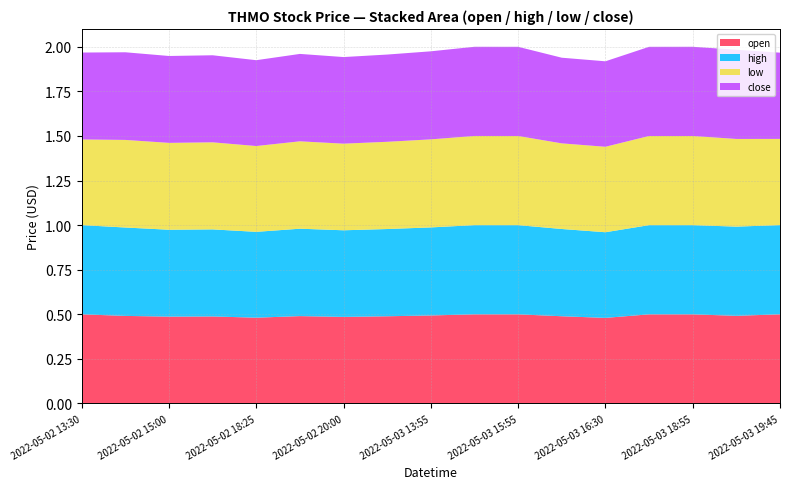

Reading left to right, list all the values displayed in this chart.

open: 2022-05-02 13:30=0.5	2022-05-02 14:05=0.5	2022-05-02 15:00=0.5	2022-05-02 17:20=0.5	2022-05-02 18:25=0.5	2022-05-02 19:00=0.5	2022-05-02 20:00=0.5	2022-05-03 13:35=0.5	2022-05-03 13:55=0.5	2022-05-03 15:30=0.5	2022-05-03 15:55=0.5	2022-05-03 16:20=0.5	2022-05-03 16:30=0.5	2022-05-03 17:25=0.5	2022-05-03 18:55=0.5	2022-05-03 19:35=0.5	2022-05-03 19:45=0.5
high: 2022-05-02 13:30=0.5	2022-05-02 14:05=0.5	2022-05-02 15:00=0.5	2022-05-02 17:20=0.5	2022-05-02 18:25=0.5	2022-05-02 19:00=0.5	2022-05-02 20:00=0.5	2022-05-03 13:35=0.5	2022-05-03 13:55=0.5	2022-05-03 15:30=0.5	2022-05-03 15:55=0.5	2022-05-03 16:20=0.5	2022-05-03 16:30=0.5	2022-05-03 17:25=0.5	2022-05-03 18:55=0.5	2022-05-03 19:35=0.5	2022-05-03 19:45=0.5
low: 2022-05-02 13:30=0.5	2022-05-02 14:05=0.5	2022-05-02 15:00=0.5	2022-05-02 17:20=0.5	2022-05-02 18:25=0.5	2022-05-02 19:00=0.5	2022-05-02 20:00=0.5	2022-05-03 13:35=0.5	2022-05-03 13:55=0.5	2022-05-03 15:30=0.5	2022-05-03 15:55=0.5	2022-05-03 16:20=0.5	2022-05-03 16:30=0.5	2022-05-03 17:25=0.5	2022-05-03 18:55=0.5	2022-05-03 19:35=0.5	2022-05-03 19:45=0.5
close: 2022-05-02 13:30=0.5	2022-05-02 14:05=0.5	2022-05-02 15:00=0.5	2022-05-02 17:20=0.5	2022-05-02 18:25=0.5	2022-05-02 19:00=0.5	2022-05-02 20:00=0.5	2022-05-03 13:35=0.5	2022-05-03 13:55=0.5	2022-05-03 15:30=0.5	2022-05-03 15:55=0.5	2022-05-03 16:20=0.5	2022-05-03 16:30=0.5	2022-05-03 17:25=0.5	2022-05-03 18:55=0.5	2022-05-03 19:35=0.5	2022-05-03 19:45=0.5